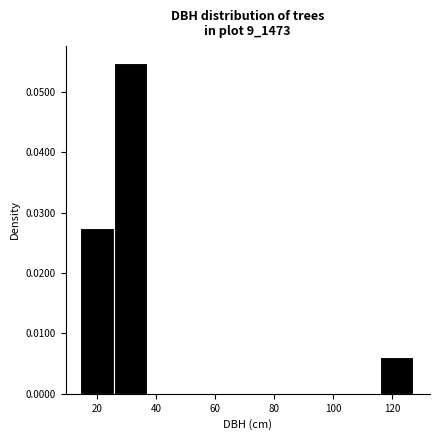

Reading left to right, list every bar in this chart as the range it spans on the x-axis followed by its height. Neither the bar edges nor the heights are printed on the chart, so give them approximately, as read against the axes.

14 to 26: 0.027
26 to 36: 0.055
36 to 48: 0
48 to 60: 0
60 to 70: 0
70 to 82: 0
82 to 94: 0
94 to 104: 0
104 to 116: 0
116 to 128: 0.006